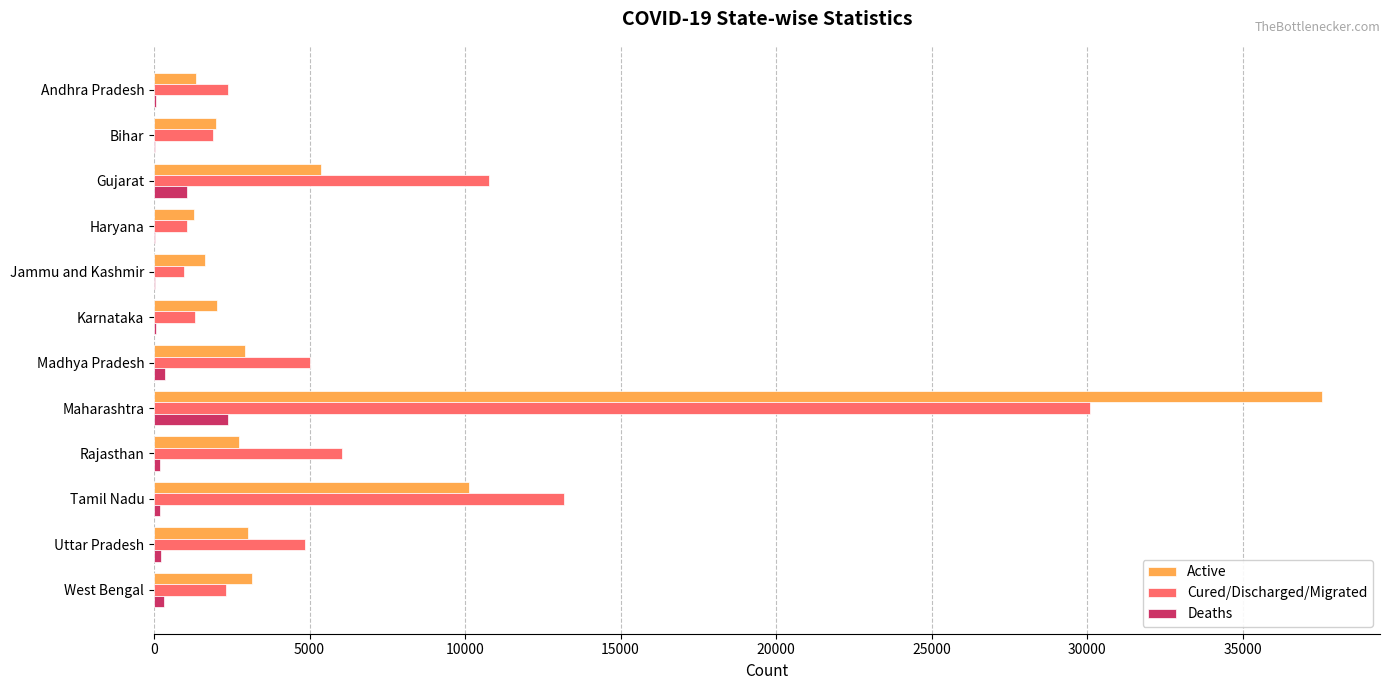

Which label corresponds to the largest value in the chart?

Maharashtra